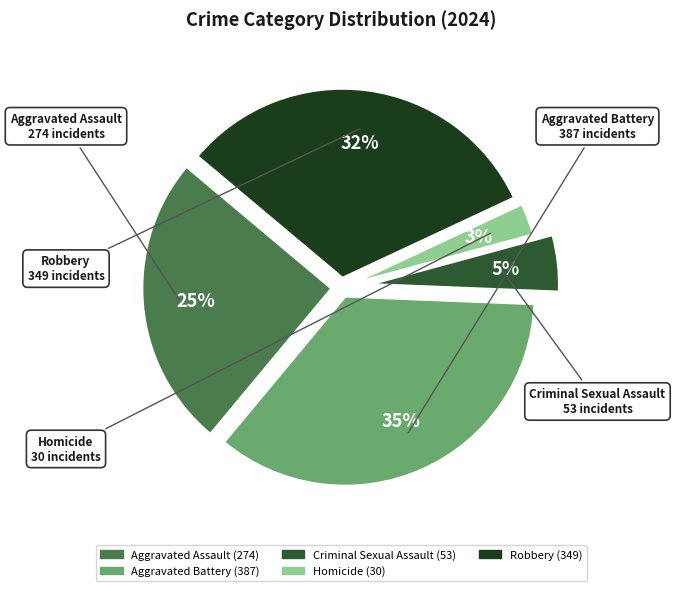

To the nearest percent, what percentage of the pie is Homicide?

3%